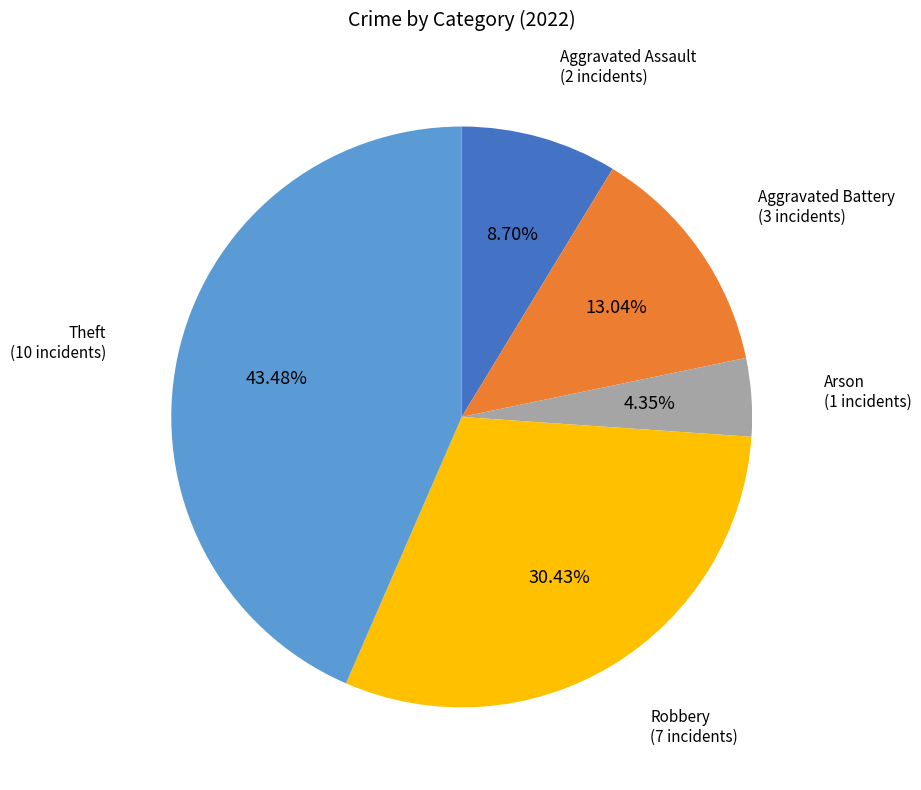

Is there a majority slice in this chart?

No